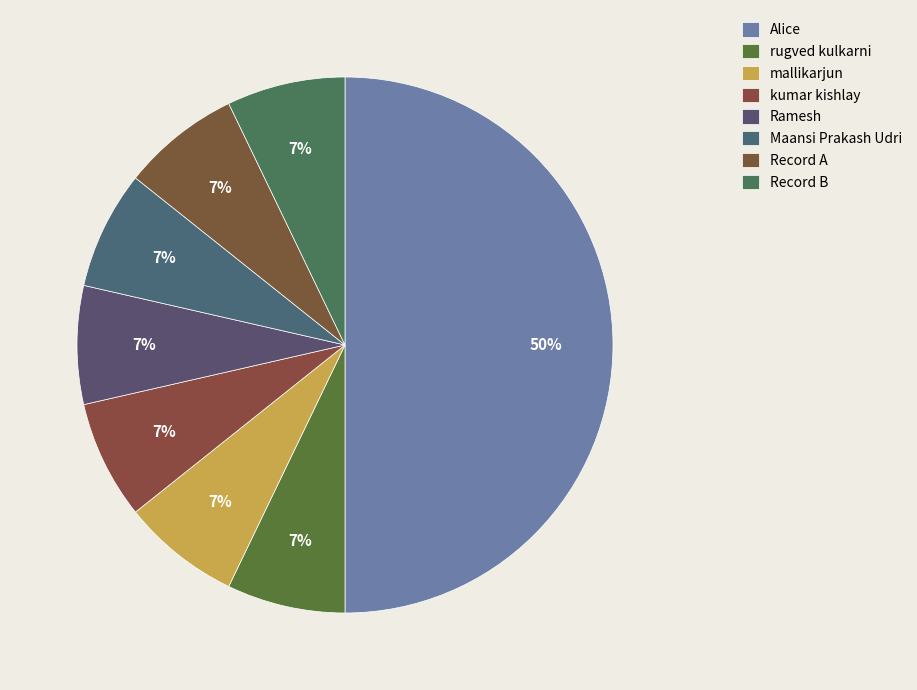

What is the smallest slice in the pie chart?

Record A